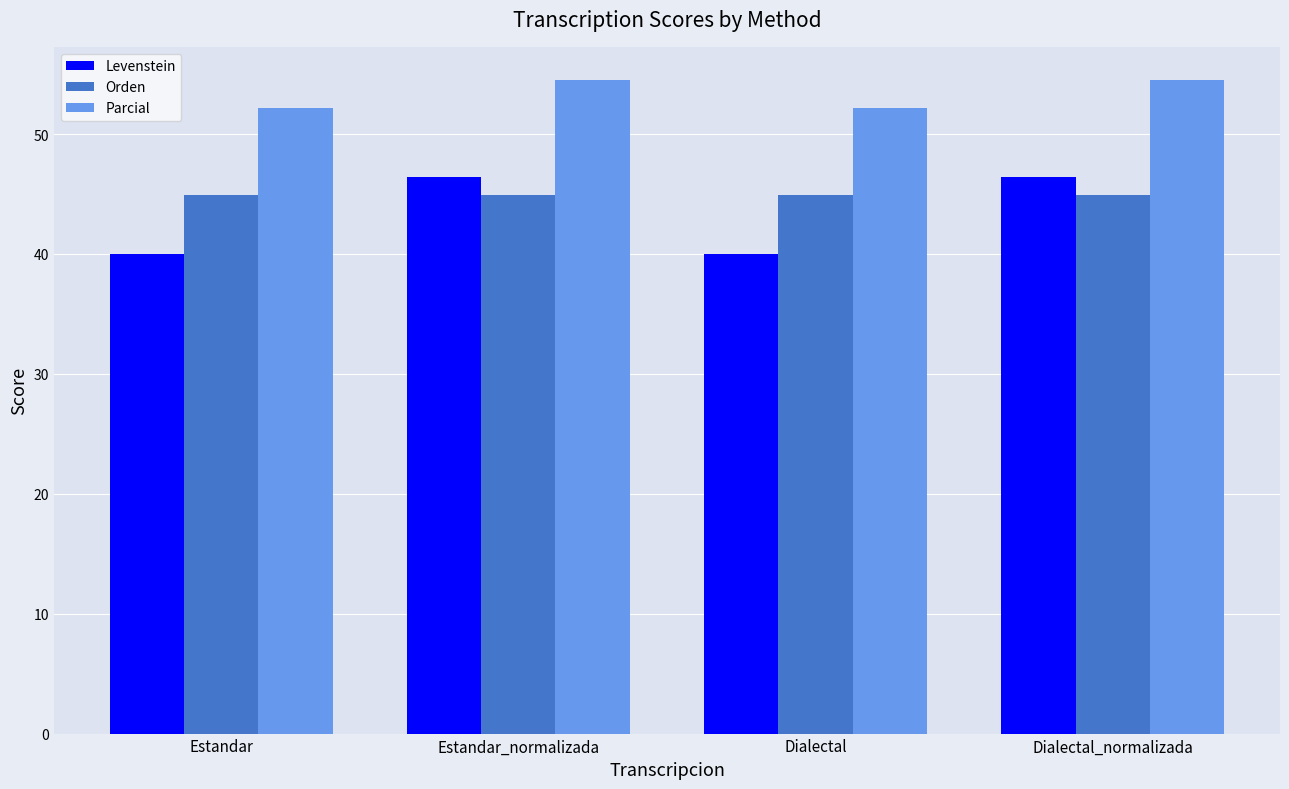

Read the Parcial value at Estandar_normalizada.

54.5